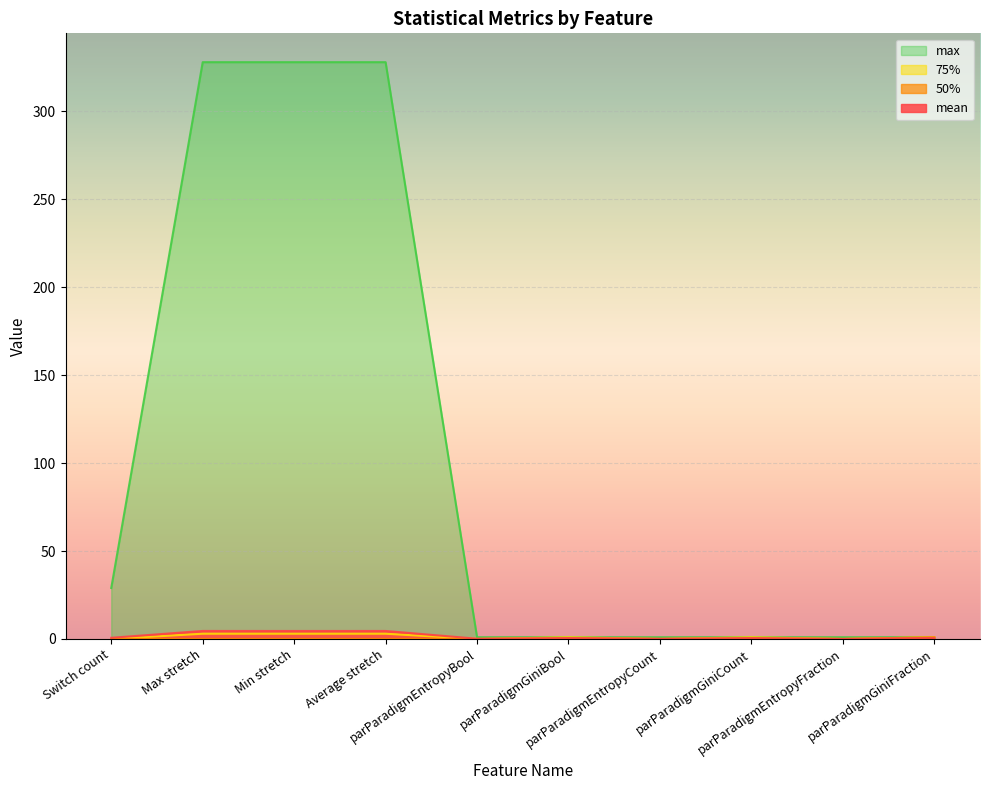

Does the chart display data point markers on the line(s)?

No